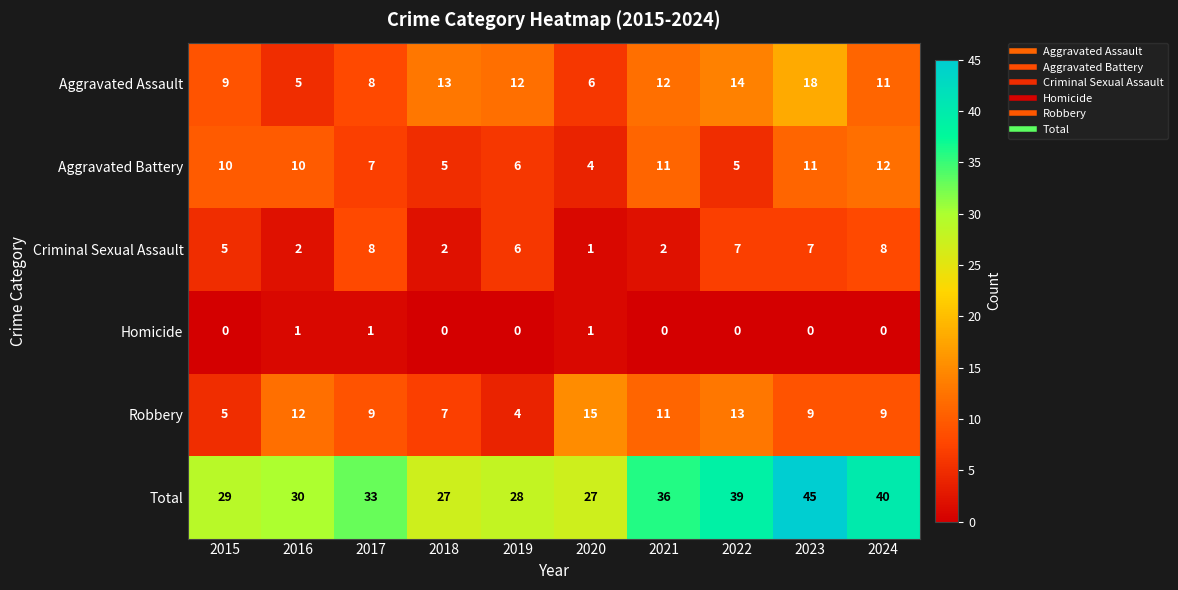

What is the spread (max minus min) of values at 2016?

29